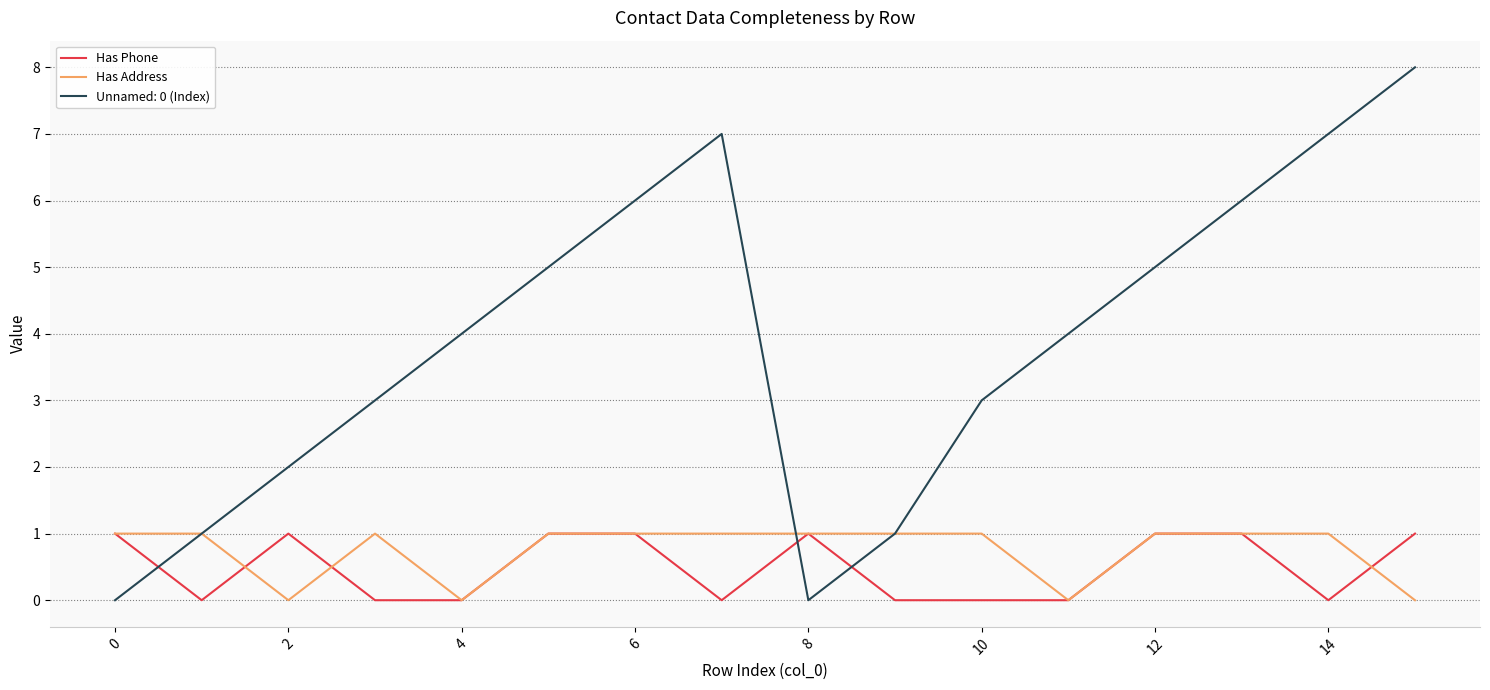

What is the greatest value displayed?

8